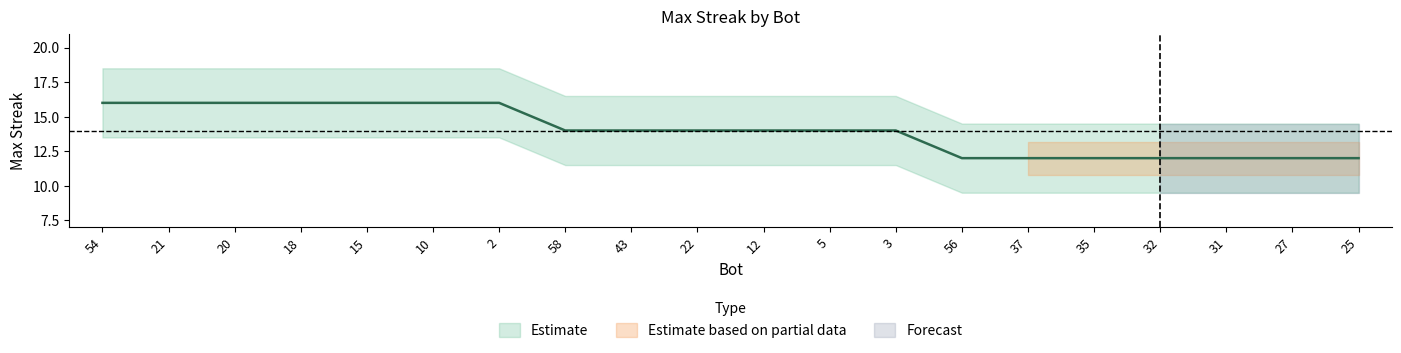

What is the greatest value displayed?

16